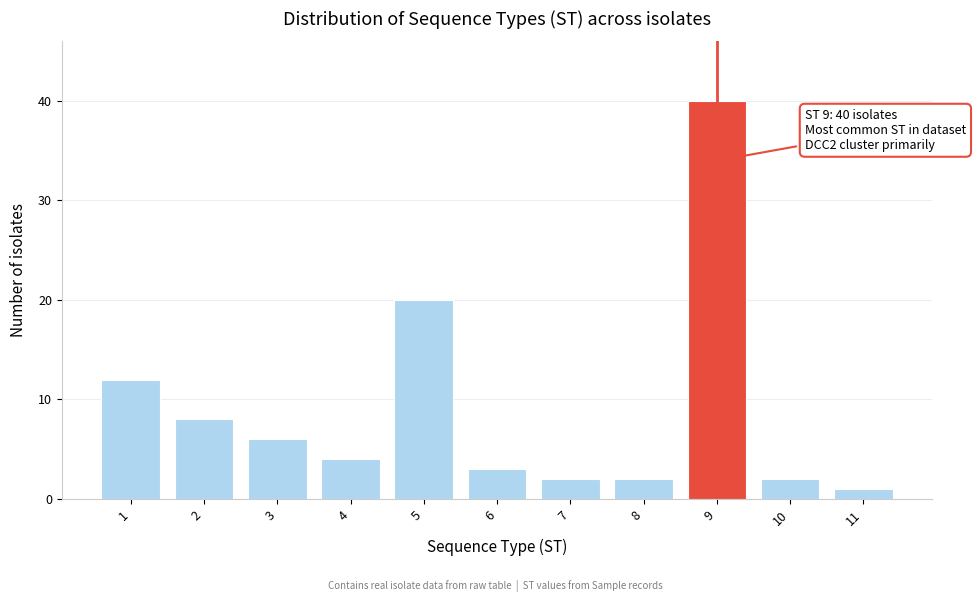

Reading left to right, what are all the values shown in this chart?

12	8	6	4	20	3	2	2	40	2	1